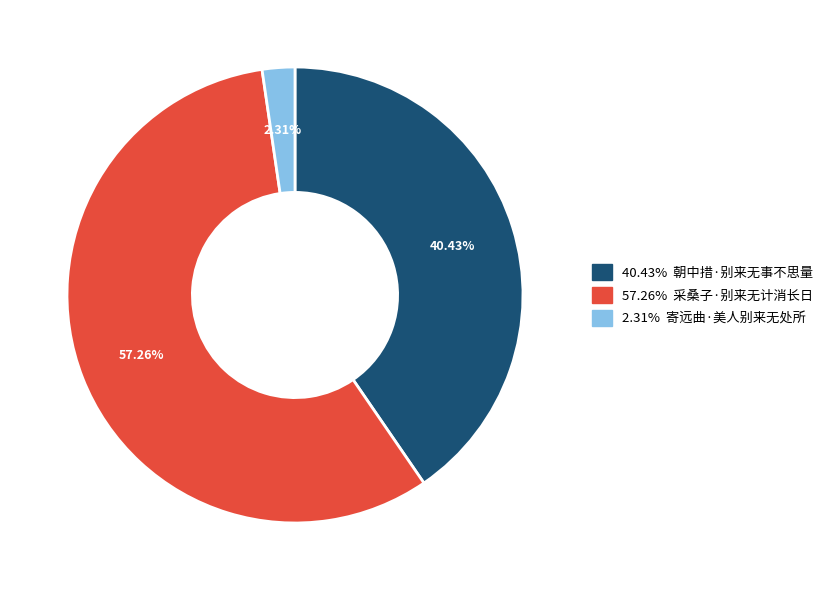

Is there a majority slice in this chart?

Yes